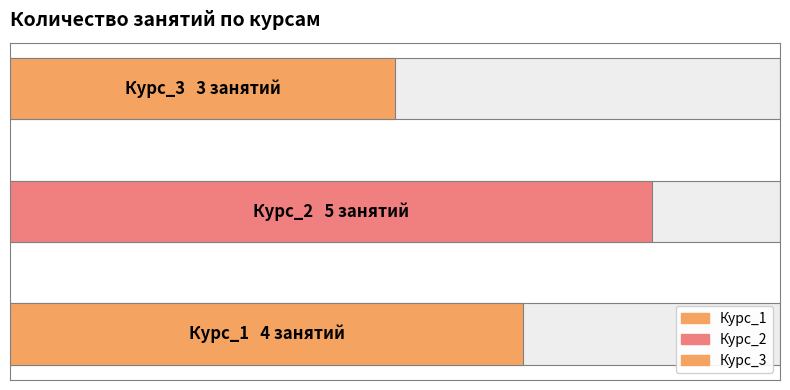

Are the bars grouped side by side (vs. stacked)?

No